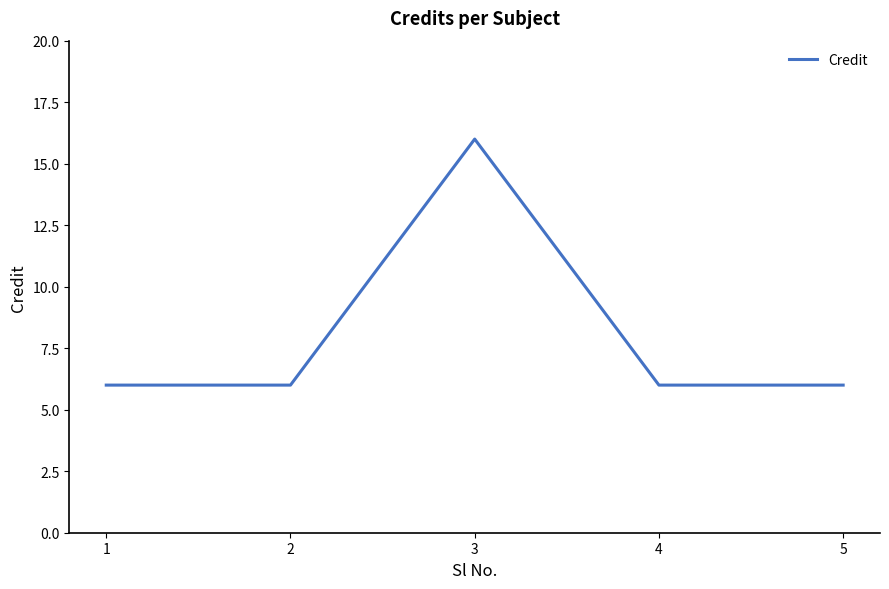

Reading left to right, transcribe all the data shown in this chart.

6	6	16	6	6